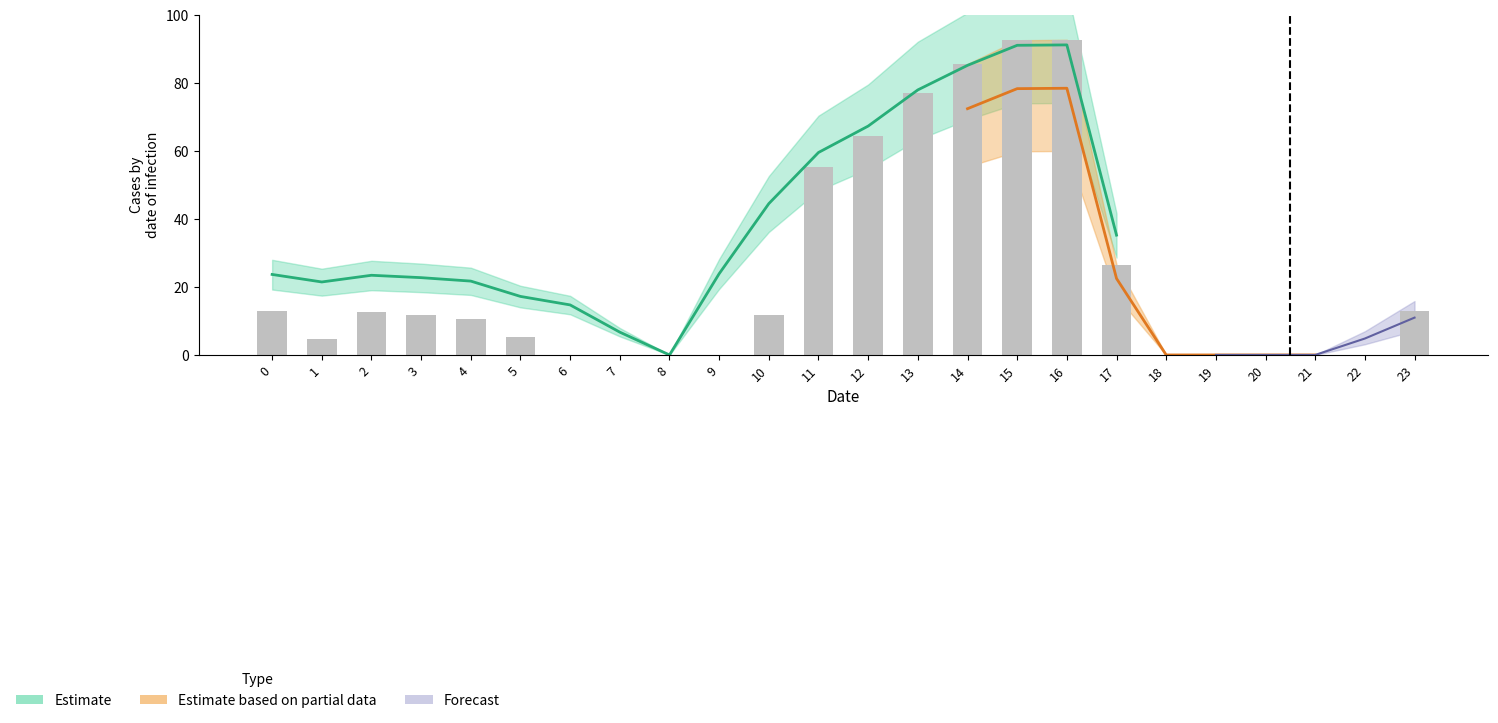

What is the value of the 15th bar from the left?

85.7